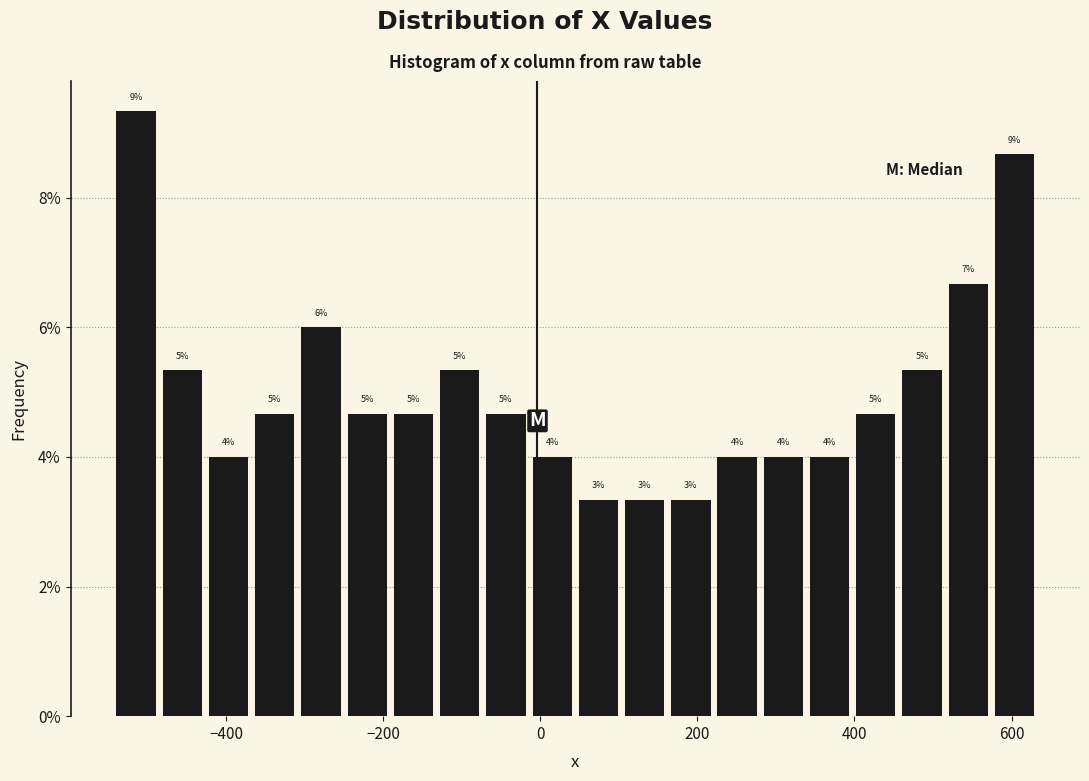

Read against the x-axis, roughly where is the centre of the tallest bar?

-520